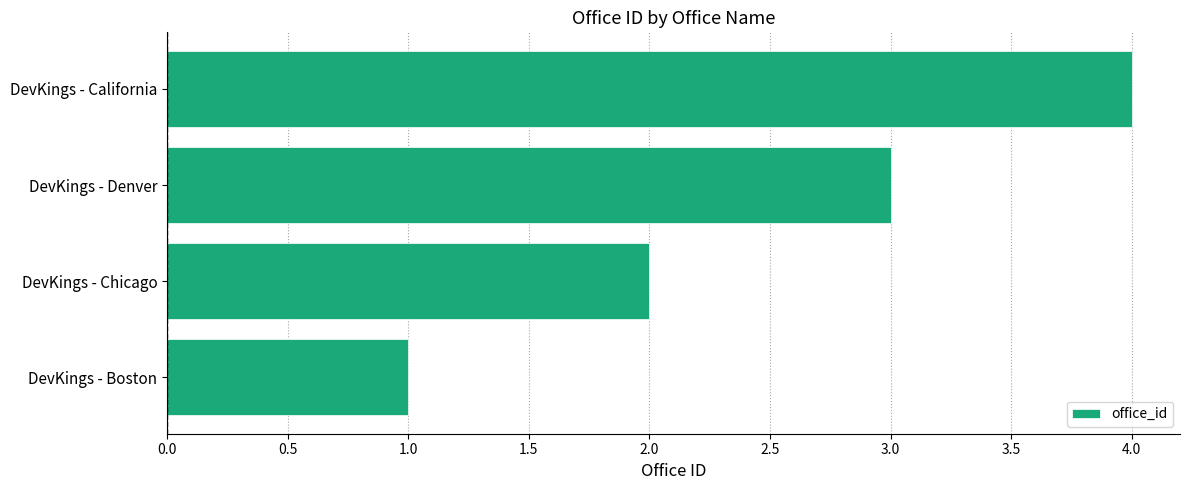

Rank the categories by value from highest to lowest.

DevKings - California, DevKings - Denver, DevKings - Chicago, DevKings - Boston